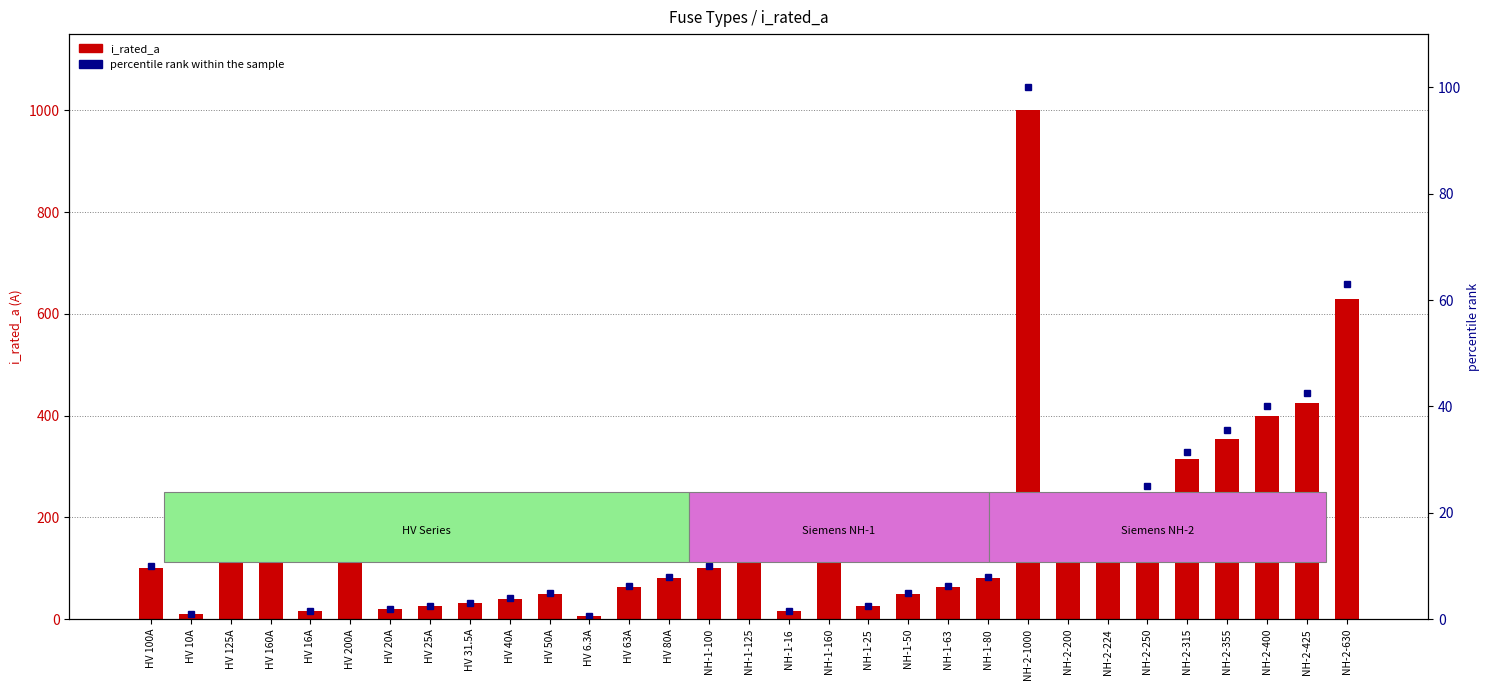

Reading right to left, transcribe all the data shown in this chart.

i_rated_a: 630.0	425.0	400.0	355.0	315.0	250.0	224.0	200.0	1000.0	80.0	63.0	50.0	25.0	160.0	16.0	125.0	100.0	80.0	63.0	6.3	50.0	40.0	31.5	25.0	20.0	200.0	16.0	160.0	125.0	10.0	100.0
percentile rank within the sample: 63.0	42.5	40.0	35.5	31.5	25.0	22.4	20.0	100.0	8.0	6.3	5.0	2.5	16.0	1.6	12.5	10.0	8.0	6.3	0.6	5.0	4.0	3.1	2.5	2.0	20.0	1.6	16.0	12.5	1.0	10.0